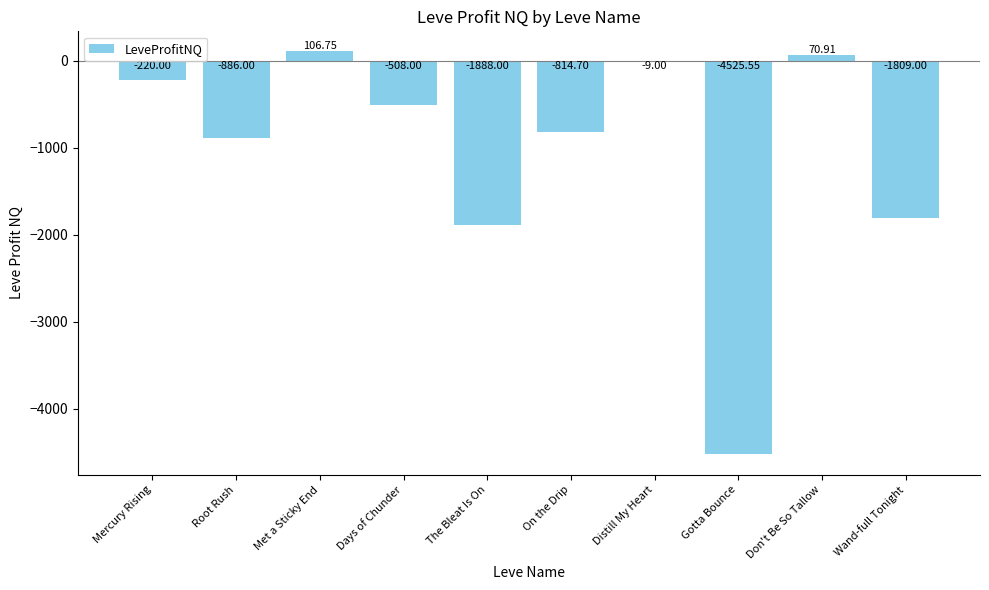

Where does the data first go above -508?

Mercury Rising